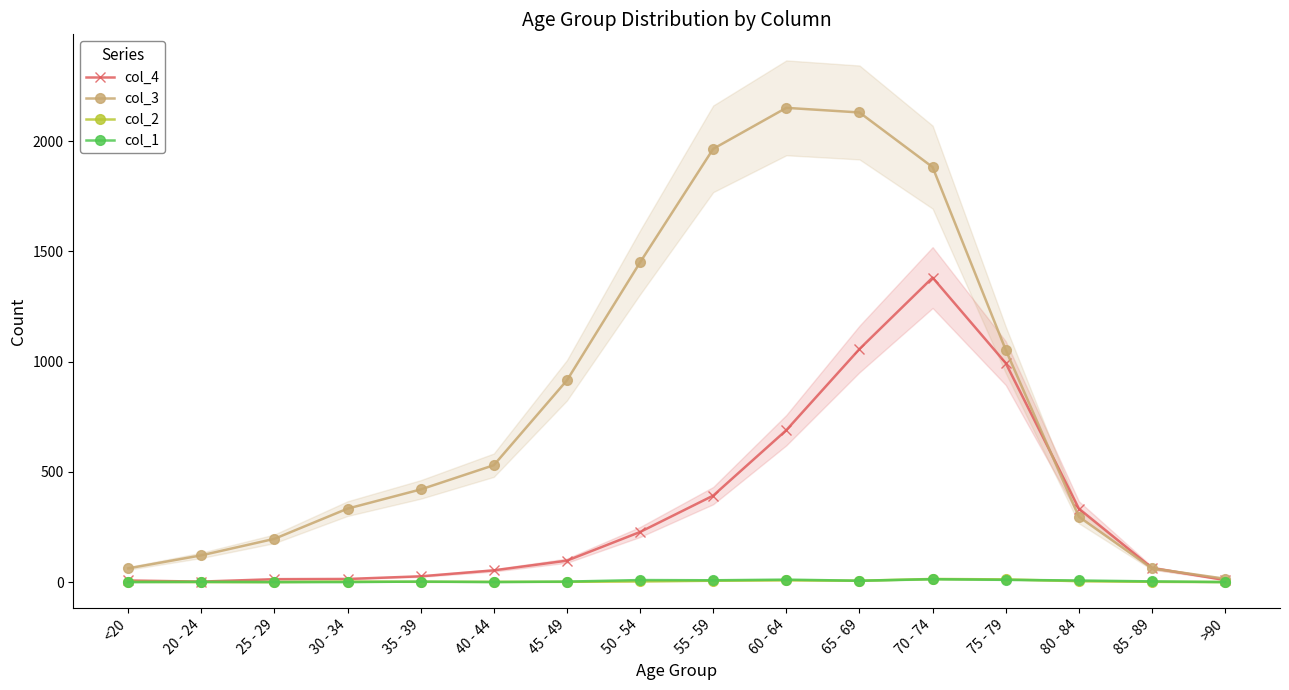

Rank the series by their maximum value, from highest to lowest.

col_3, col_4, col_2, col_1